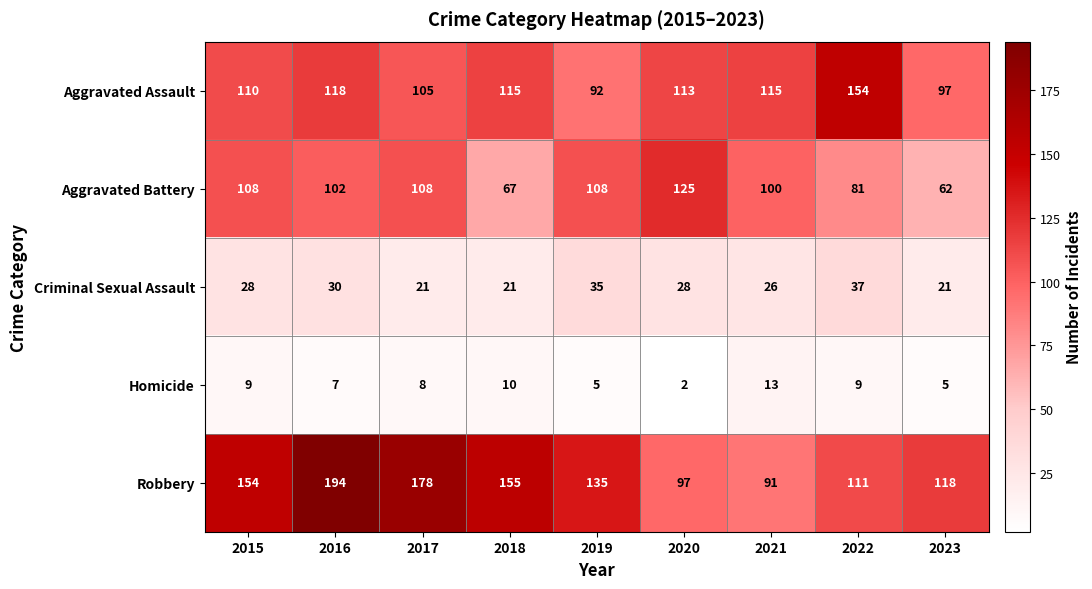

Between 2016 and 2017, which series saw the biggest shift?

Robbery